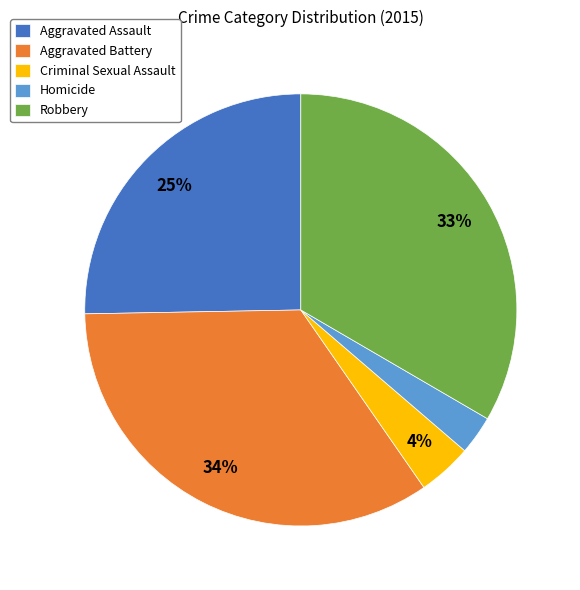

How many slices are in this pie chart?

5